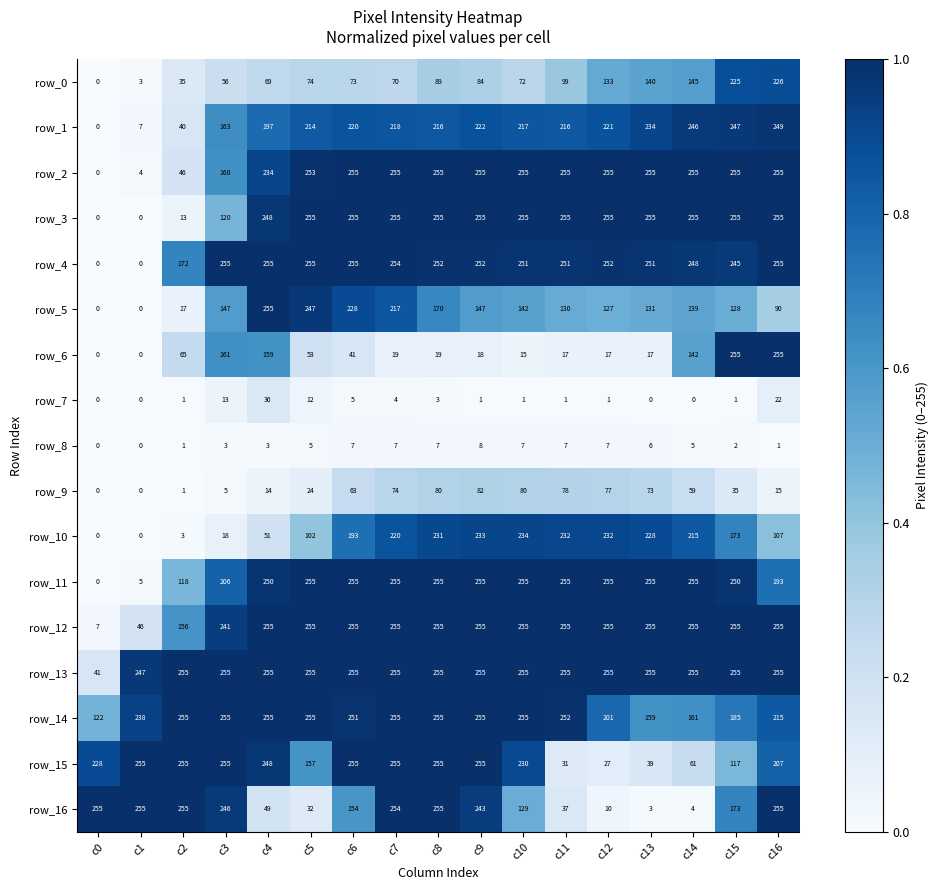

What is the average value of the row_12 series?

221